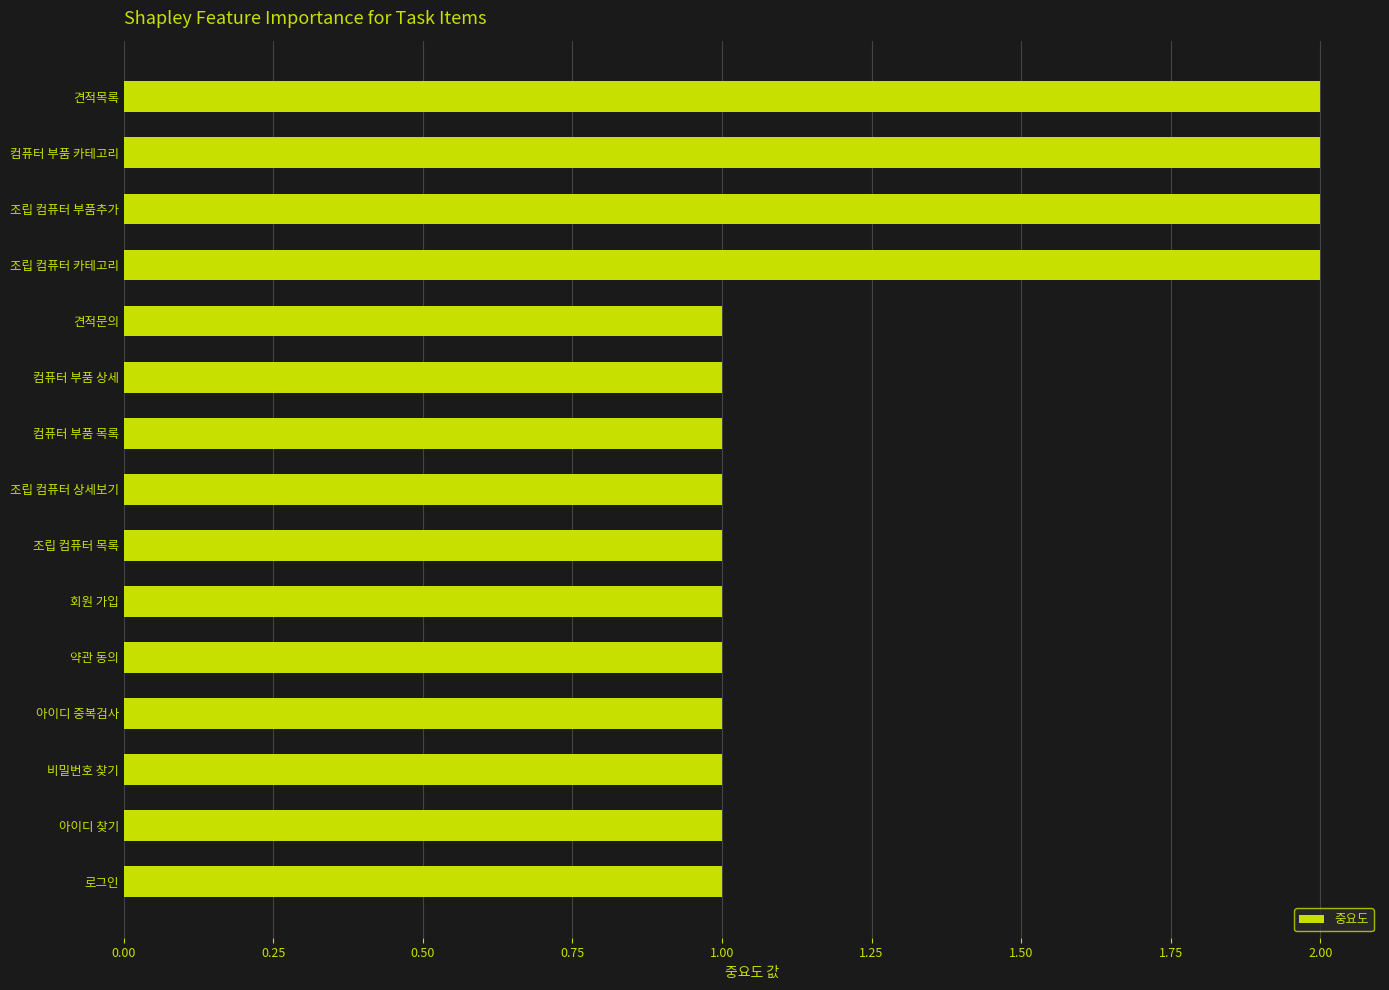

How many bars are there in total?

15